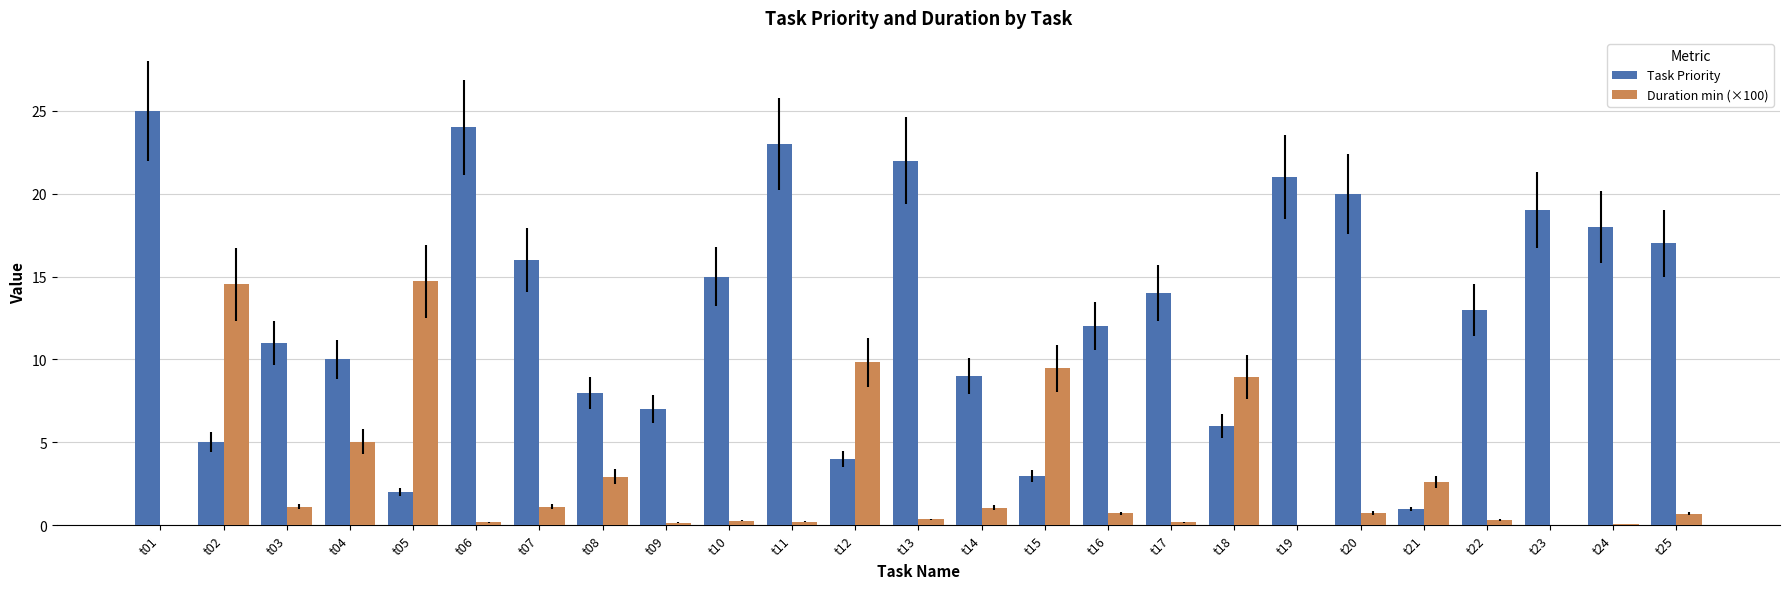

How many data points does each series have?

25